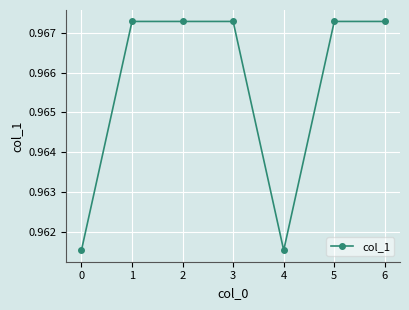

True or false: the data shows 1.3 at 0.

False